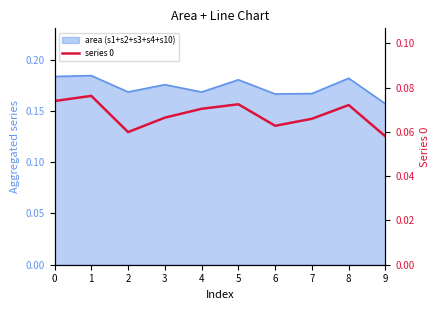

Reading right to left, extract all data points from this chart.

9=0.1	8=0.1	7=0.1	6=0.1	5=0.1	4=0.1	3=0.1	2=0.1	1=0.1	0=0.1